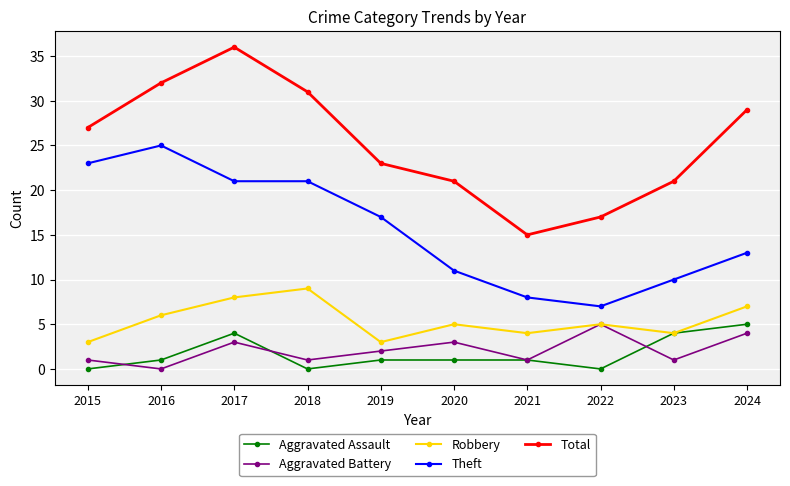

Where is the first local maximum for Aggravated Assault?

2017